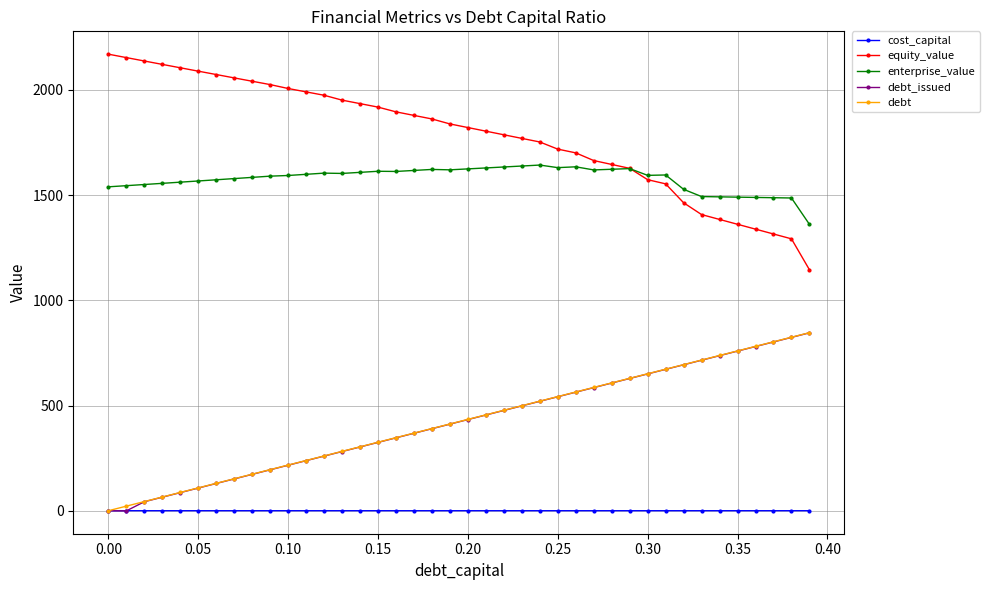

What is the minimum value for enterprise_value?

1361.1